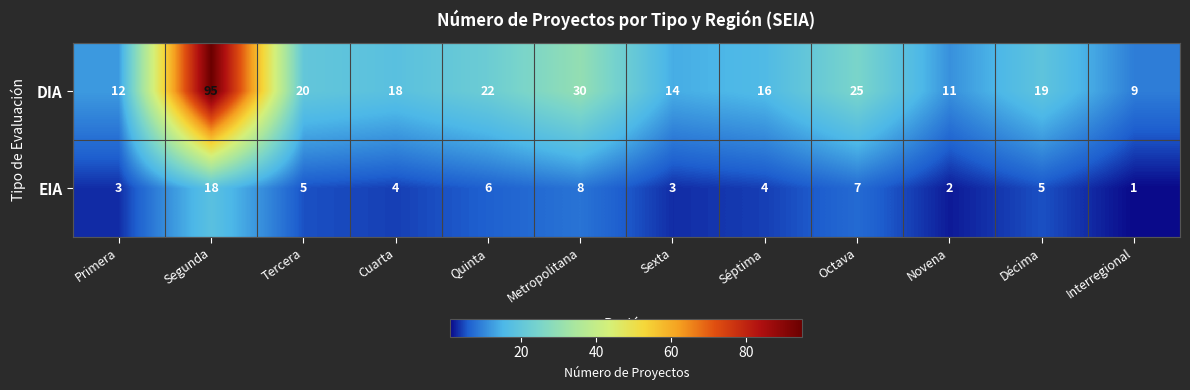

At how many categories does at least one series exceed 89?

1